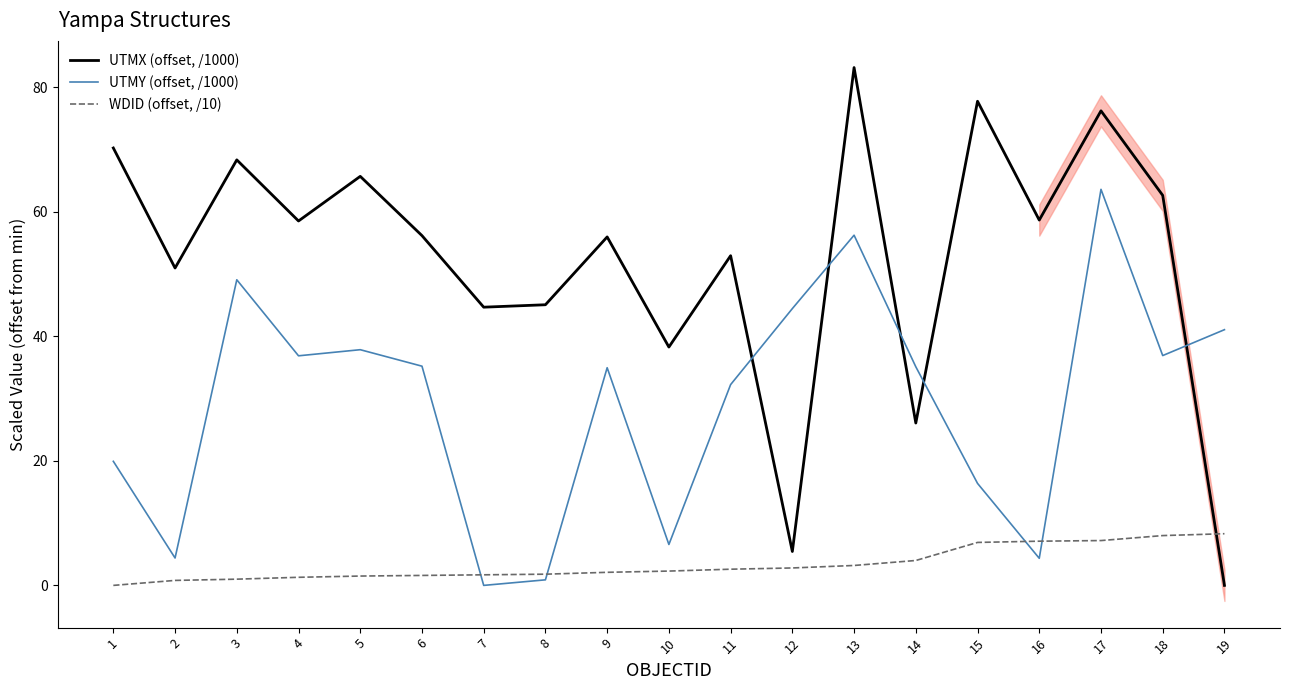

How many series are shown in this chart?

3